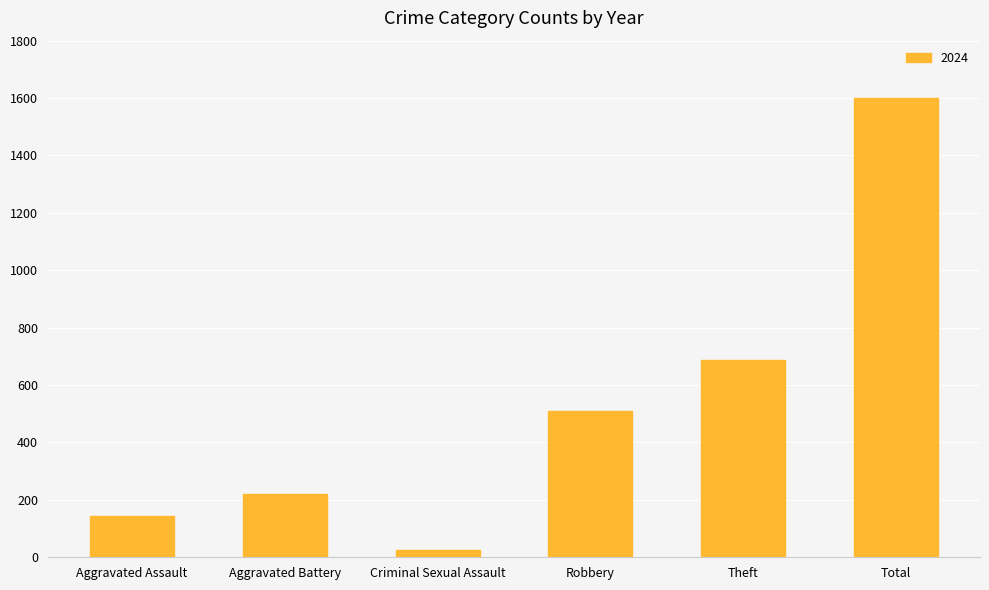

Which category has the lowest value across all series?

Criminal Sexual Assault